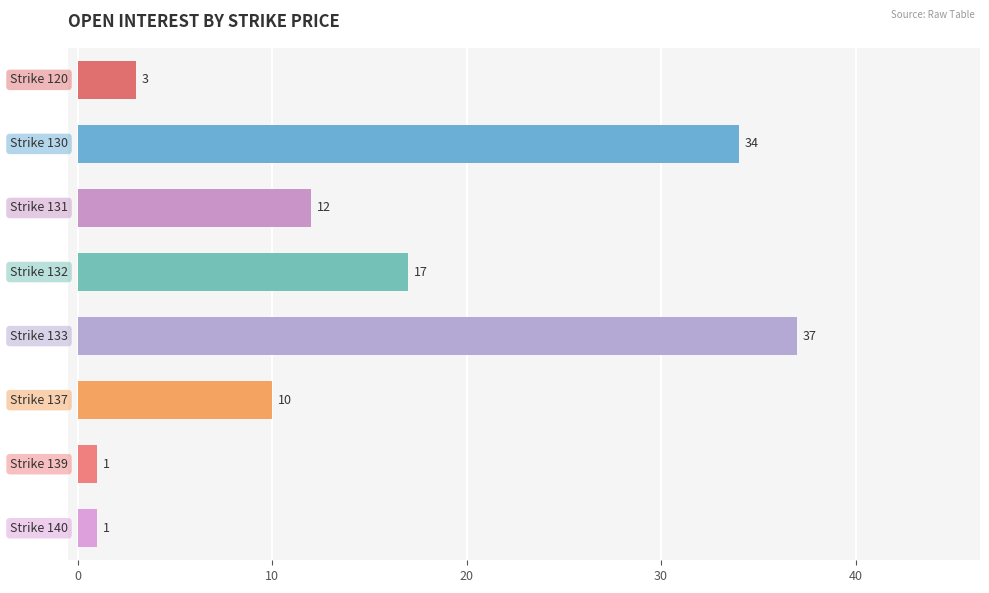

Does the chart contain stacked bars?

No